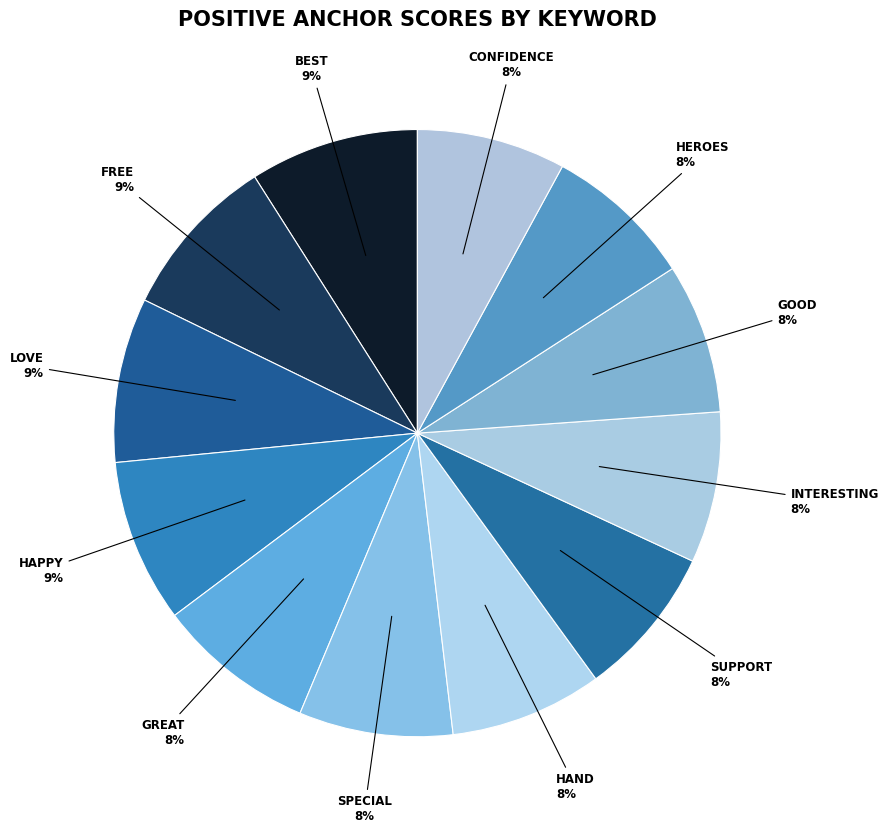

Rank the categories by value from lowest to highest.

confidence, heroes, good, interesting, support, hand, special, great, happy, love, free, best